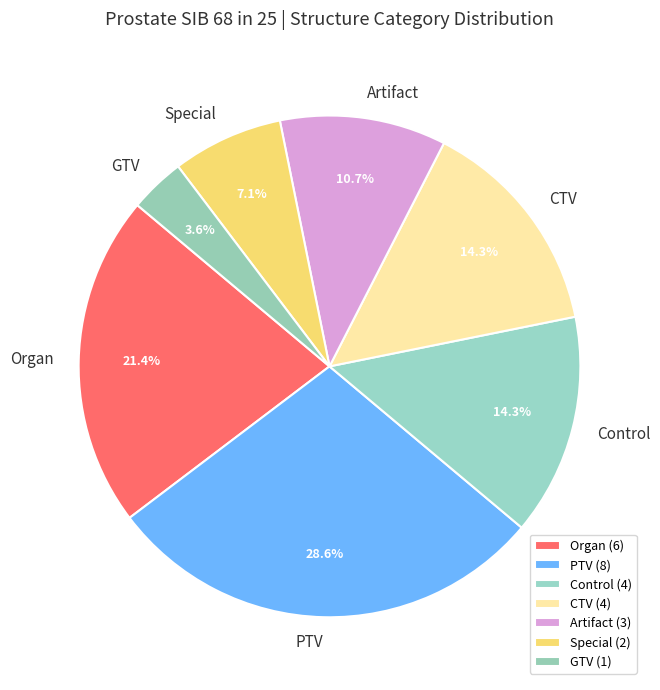

Is there any slice that represents more than half of the pie?

No